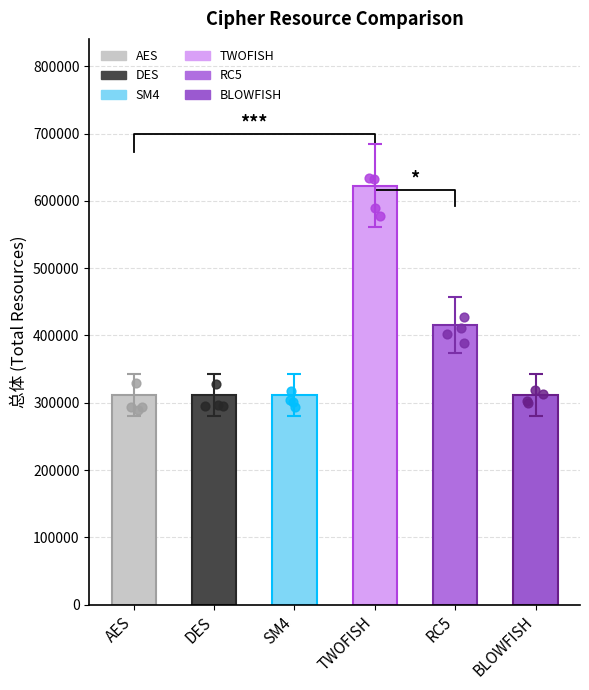

Which series has the widest spread of Y values?

TWOFISH